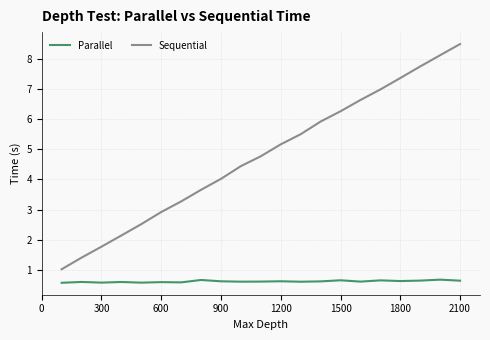

Which series has the largest total across all categories?

Sequential